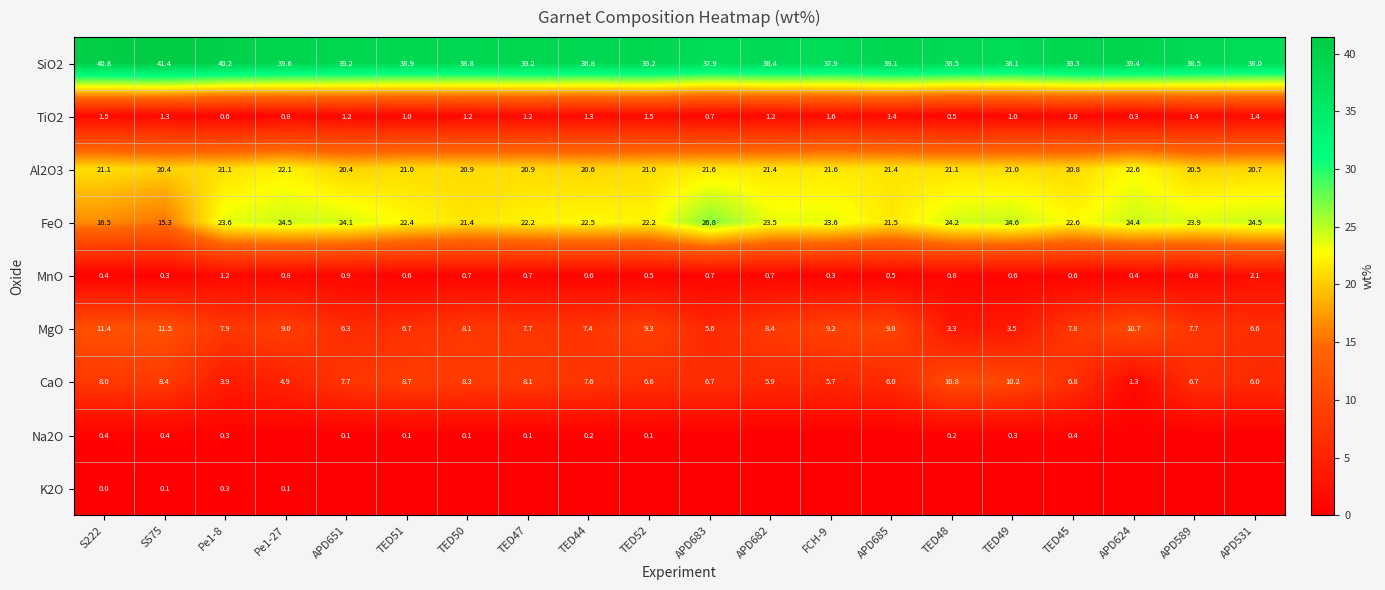

What is the spread (max minus min) of values at S222?

40.8